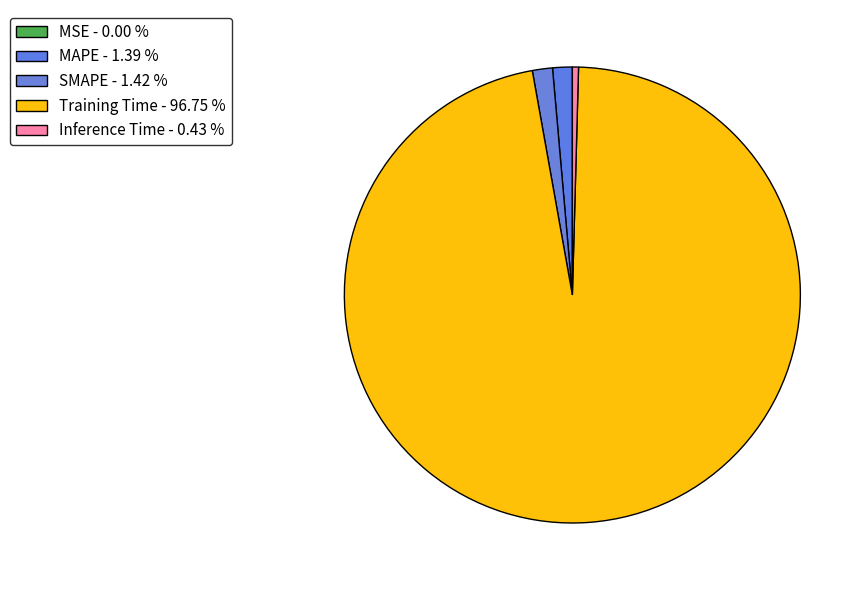

To the nearest percent, what portion does Training Time represent?

97%